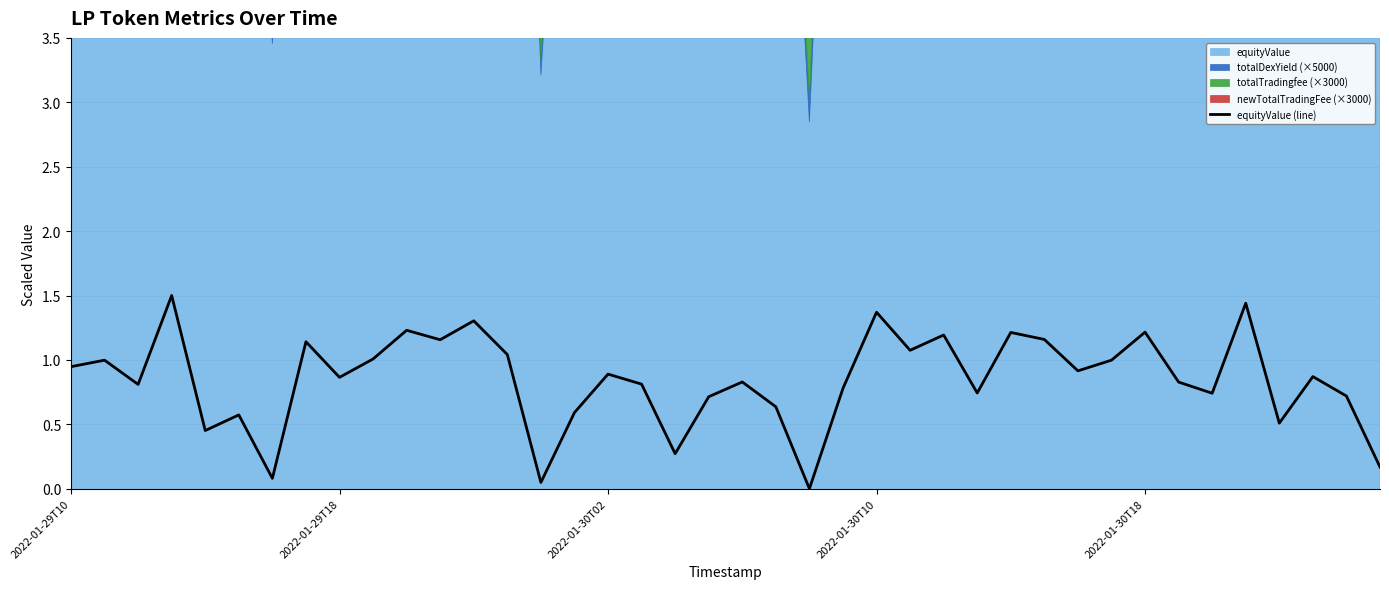

Where is the data nearest to the value 0?

22